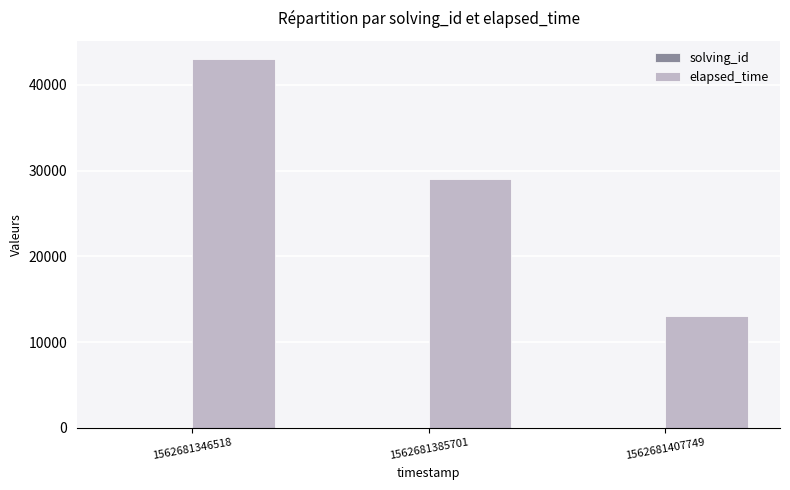

What is the sum of all elapsed_time values?

85000